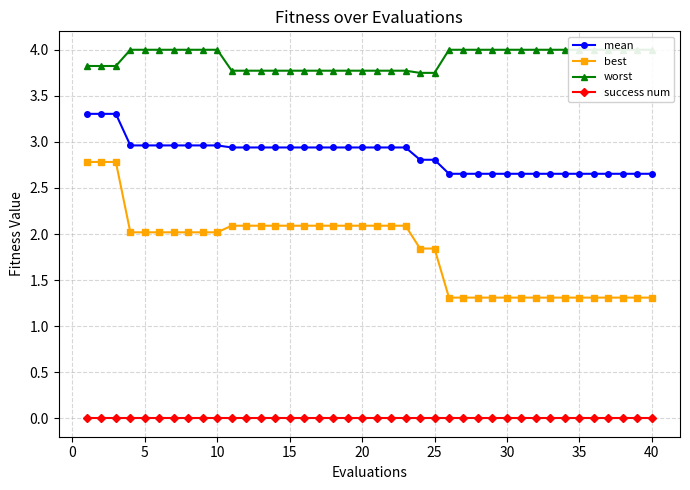

What is the sum of the mean values at 15 and 20?

5.9